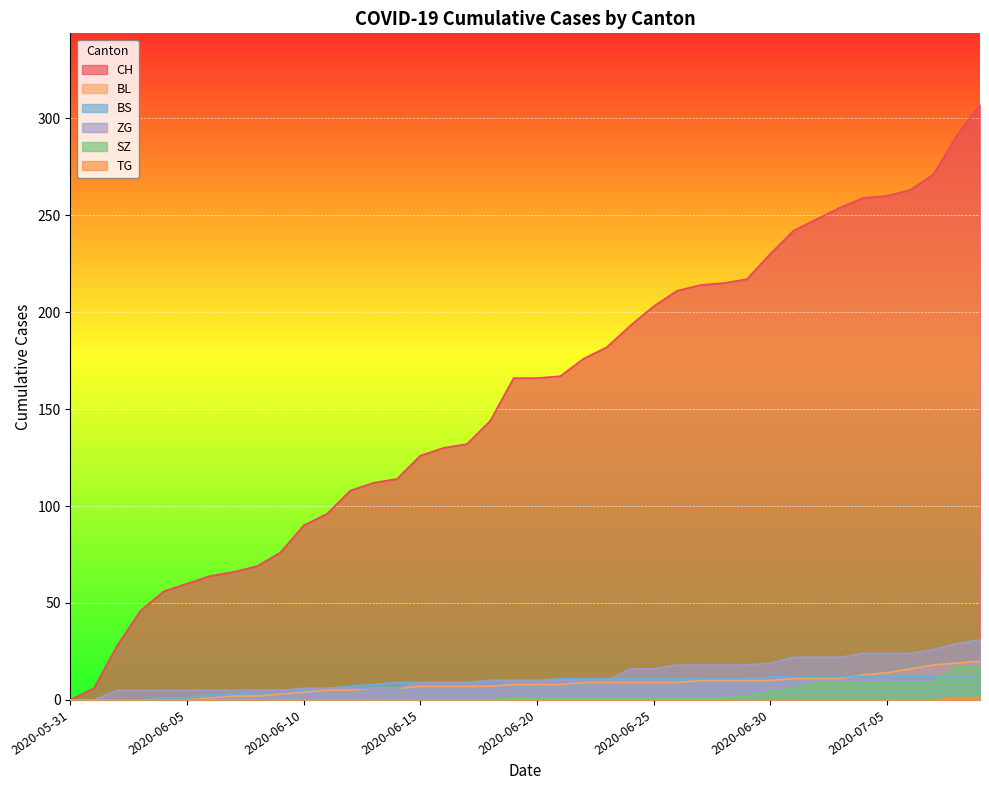

Between which two adjacent categories do BS and SZ first intersect?

2020-07-07 and 2020-07-08